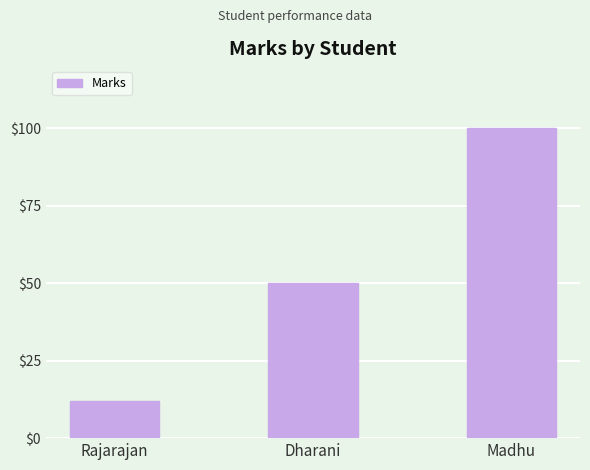

Count the number of categories in the chart.

3